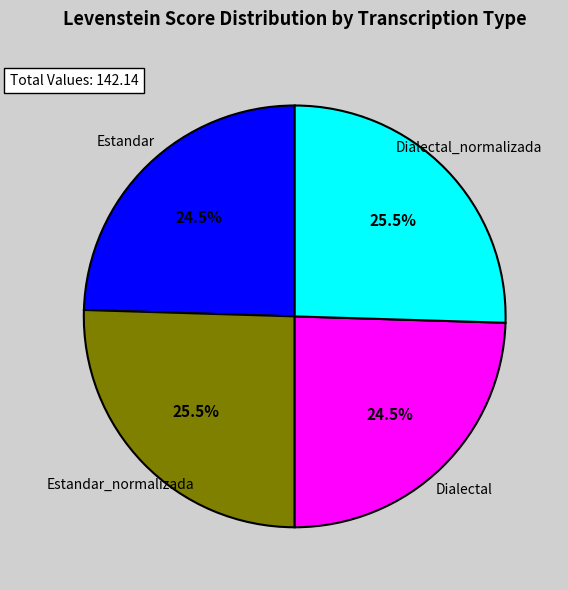

What percentage do Dialectal_normalizada and Estandar_normalizada together represent?

51.0%